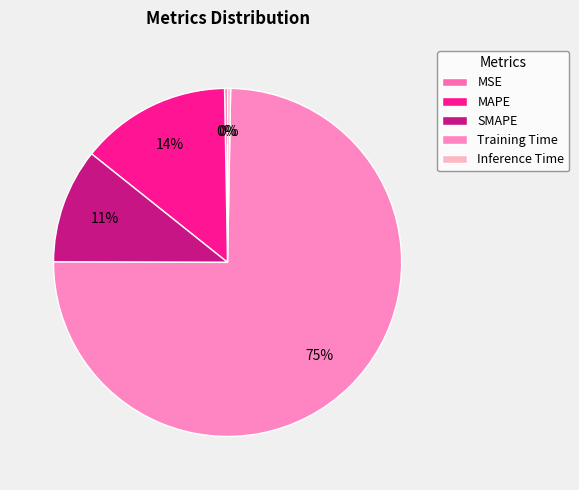

Is there a majority slice in this chart?

Yes